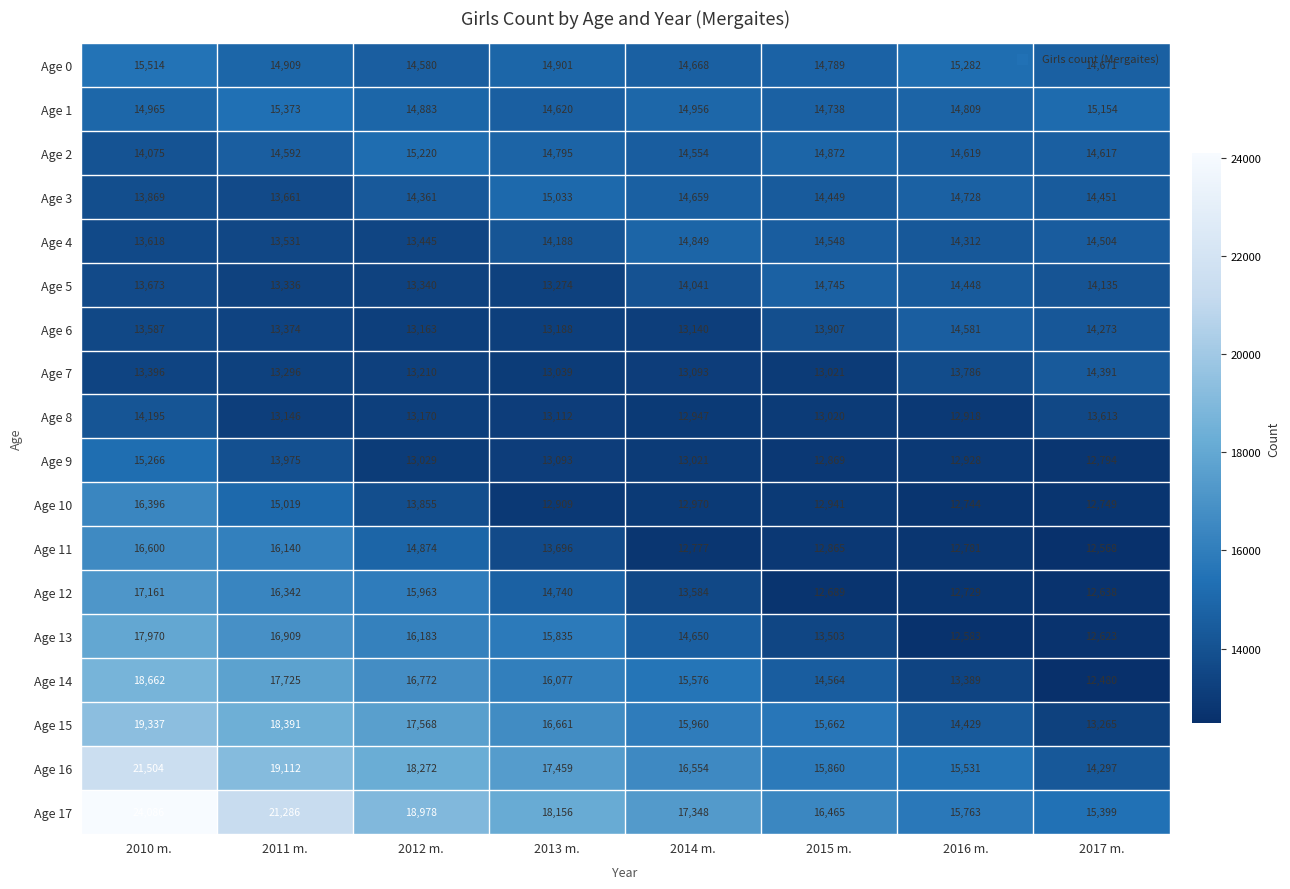

What is the spread (max minus min) of values at 2013 m.?

5247